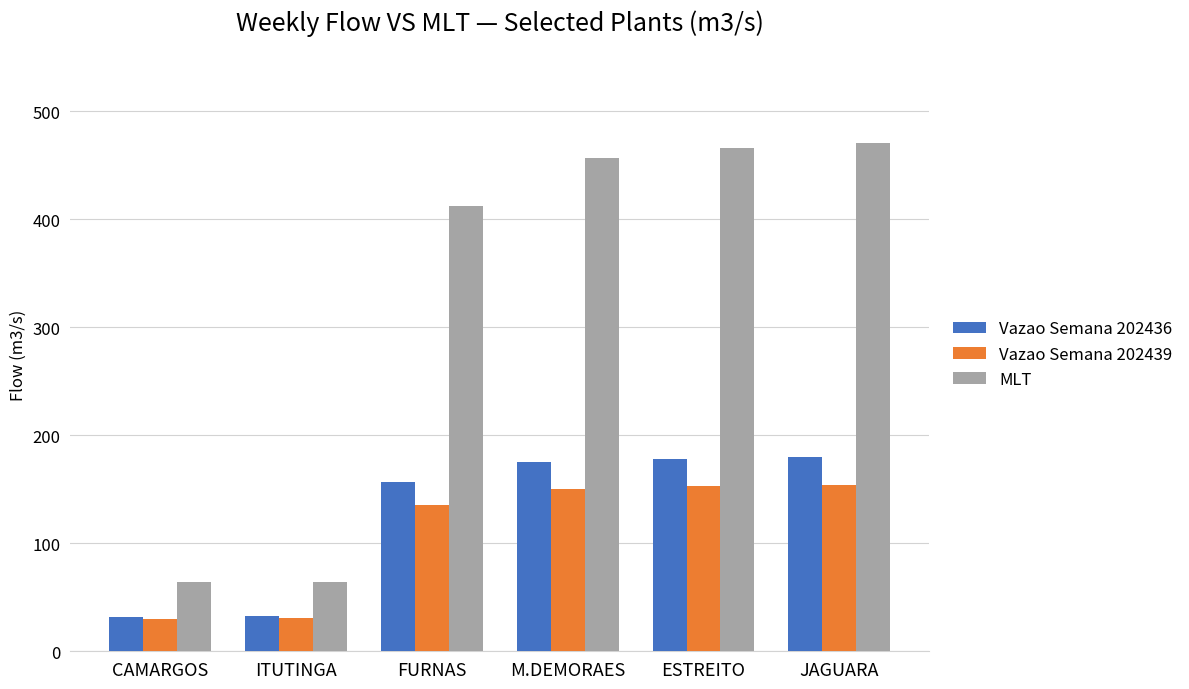

What is the difference between the highest and lowest values at M.DEMORAES?

306.9